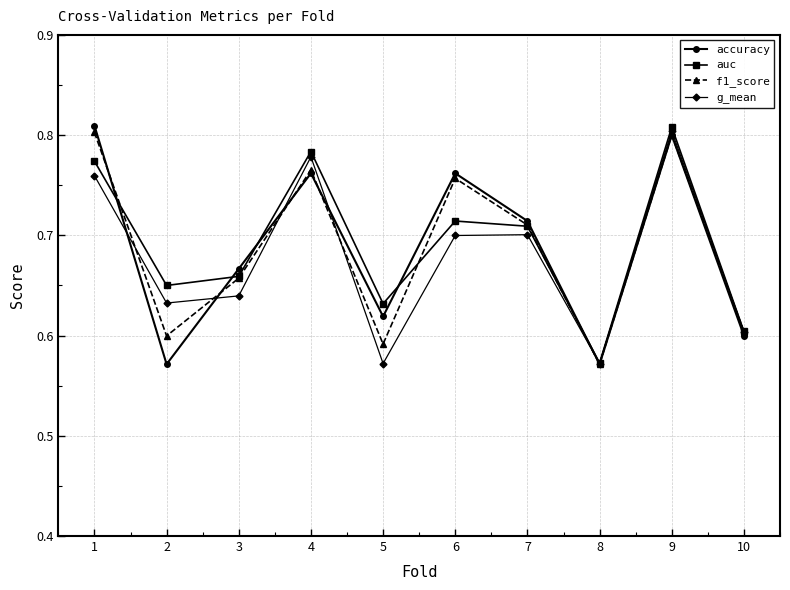

Between 1 and 9, which series saw the biggest shift?

g_mean